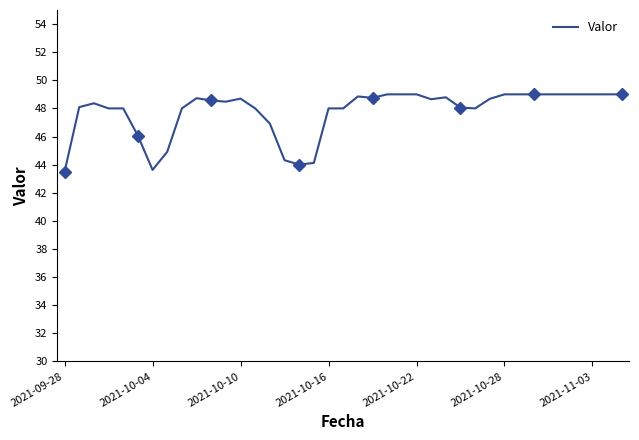

Which label corresponds to the largest value in the chart?

22